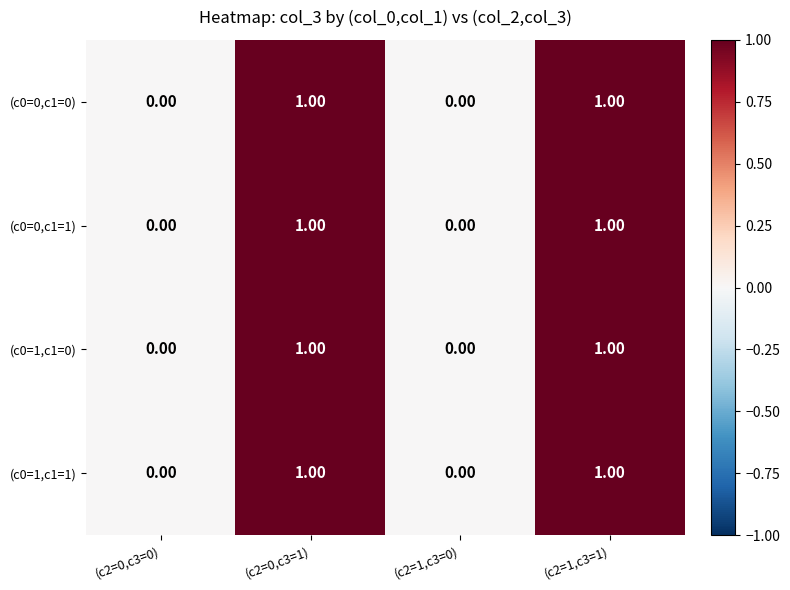

What is the total value across all series at (c2=1,c3=1)?

4